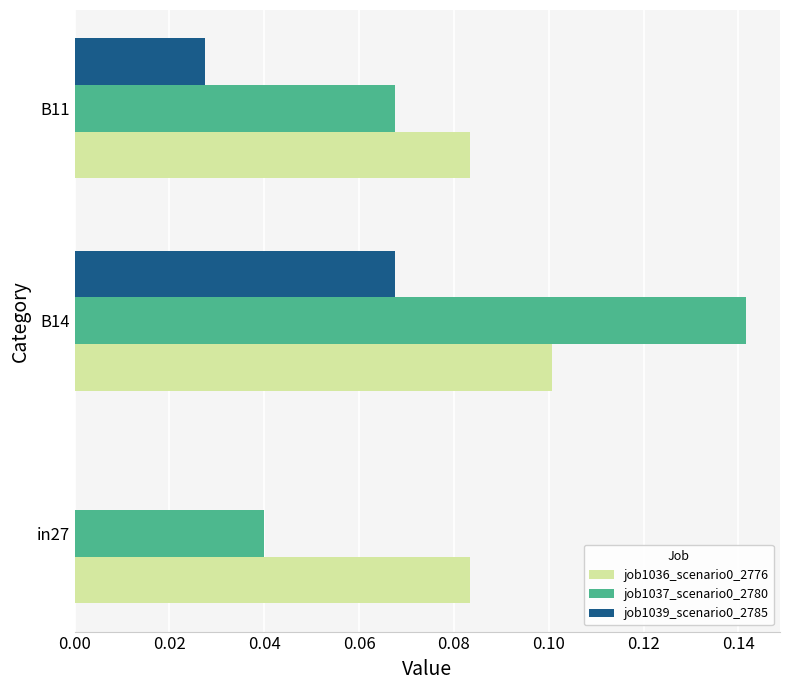

Which category has the highest value in the job1037_scenario0_2780 series?

B14